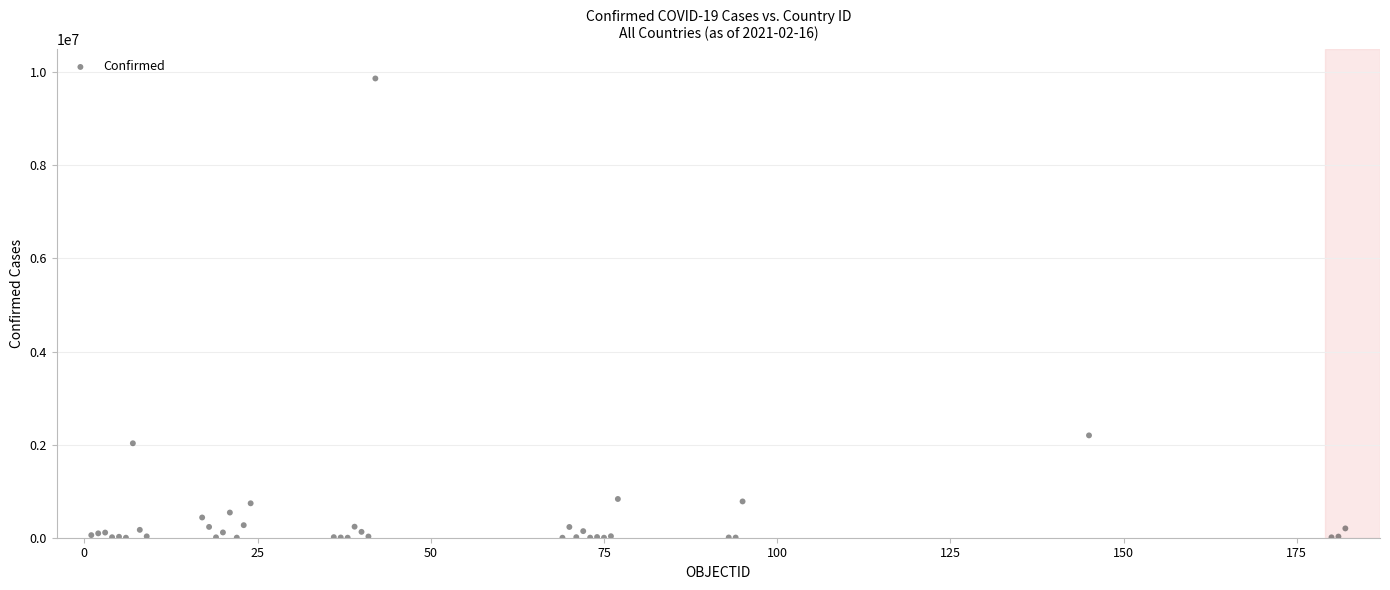

What Y value in the scatter plot is closest to 4933447?

2198549